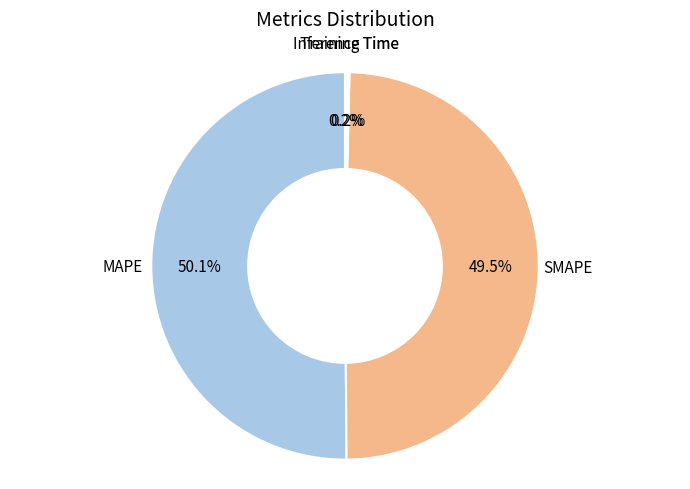

How many segments does this pie chart have?

4